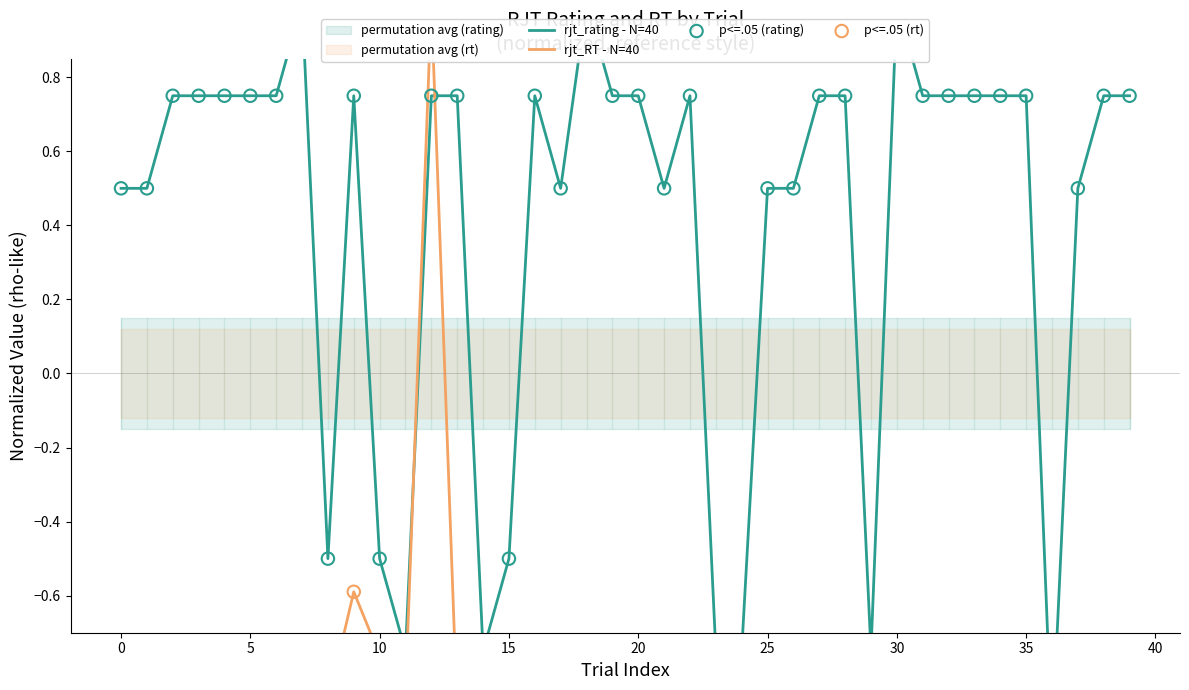

At which category is the sum across all series the highest?

12